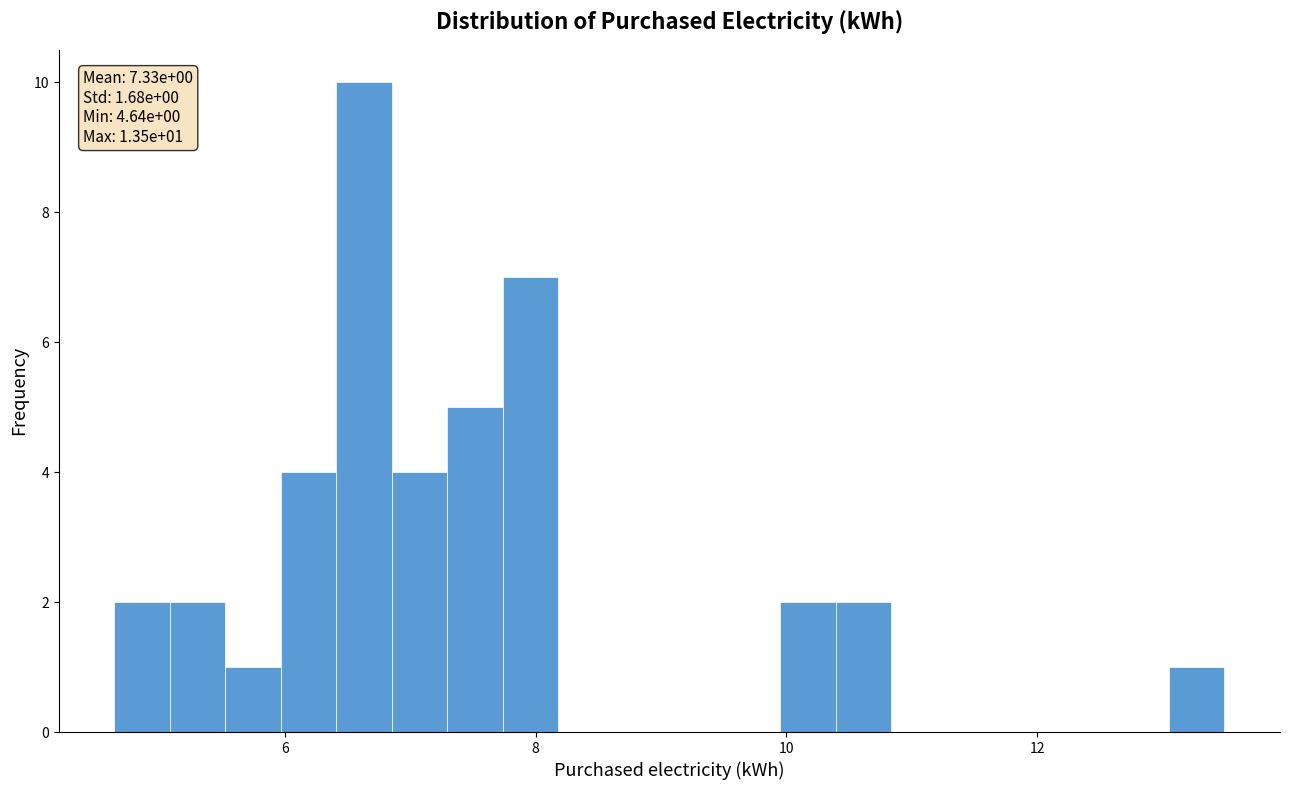

Read against the x-axis, roughly where is the centre of the tallest bar?

6.6